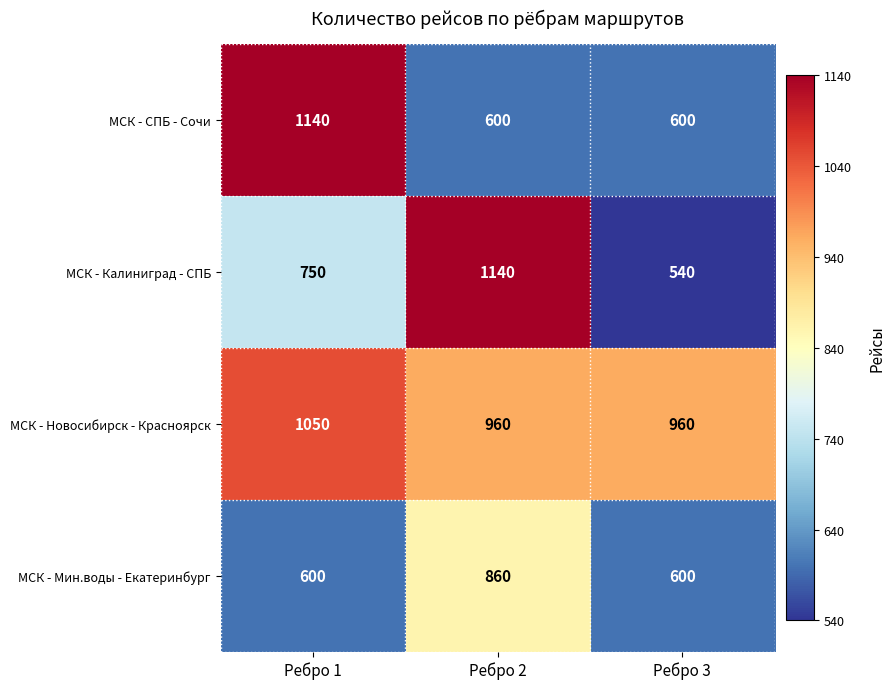

Rank the series at Ребро 2 from lowest to highest value.

МСК - СПБ - Сочи, МСК - Мин.воды - Екатеринбург, МСК - Новосибирск - Красноярск, МСК - Калиниград - СПБ